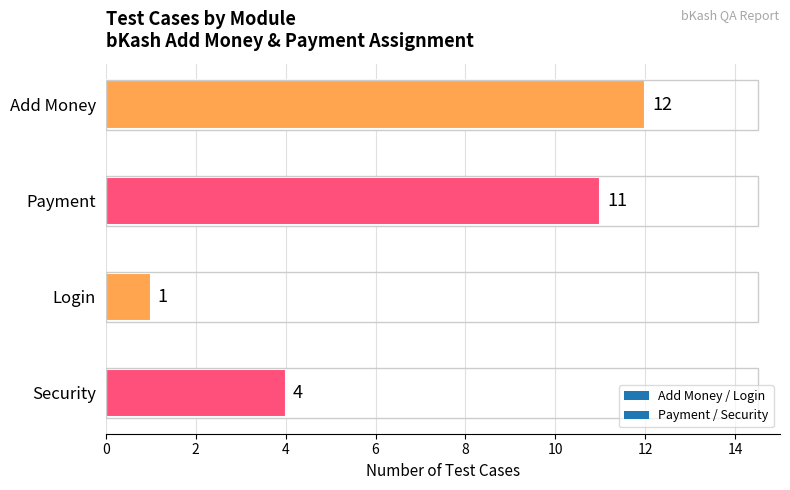

At which label is the value closest to 6?

Security